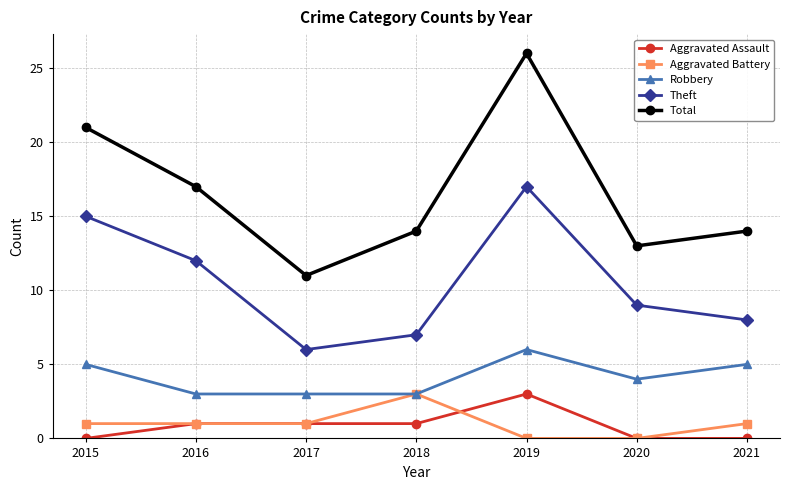

Which series has the largest total across all categories?

Total